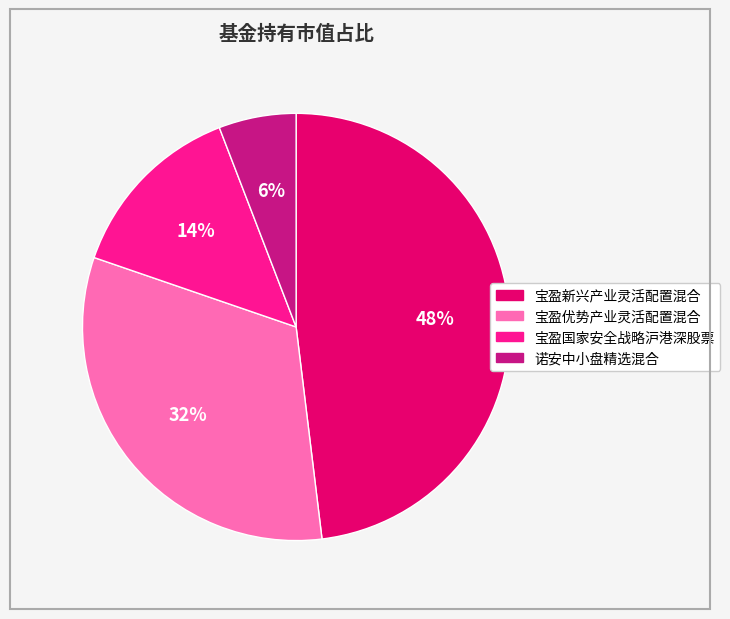

Does any single category account for the majority?

No